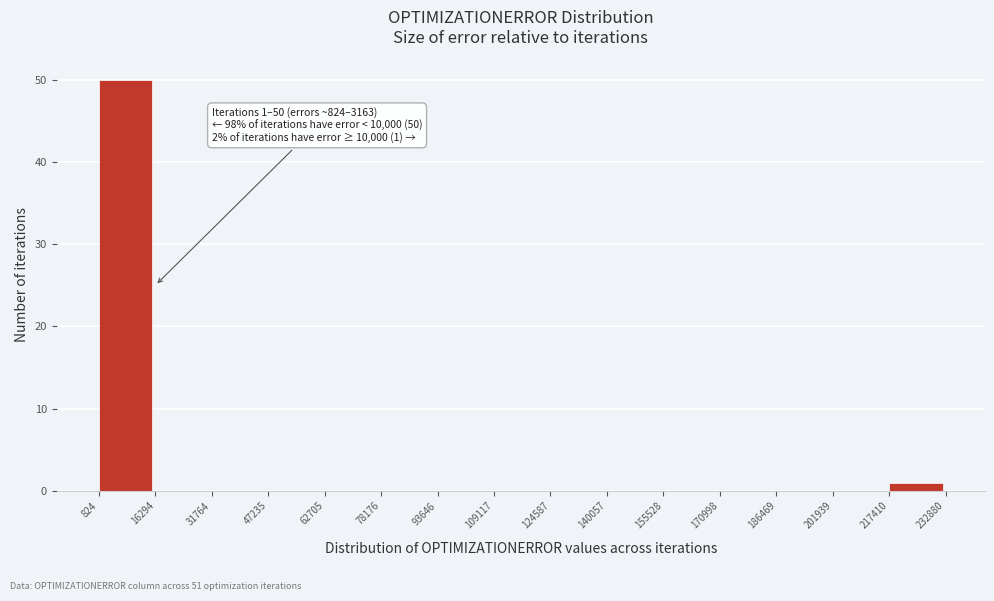

Which range on the x-axis has the tallest bar?

824 to 16294